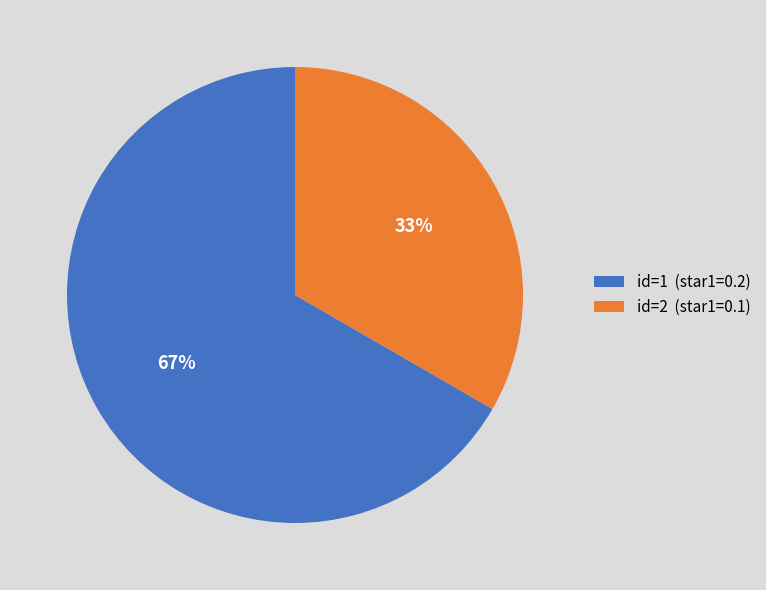

Rank the categories by value from lowest to highest.

id=2 (star1=0.1), id=1 (star1=0.2)